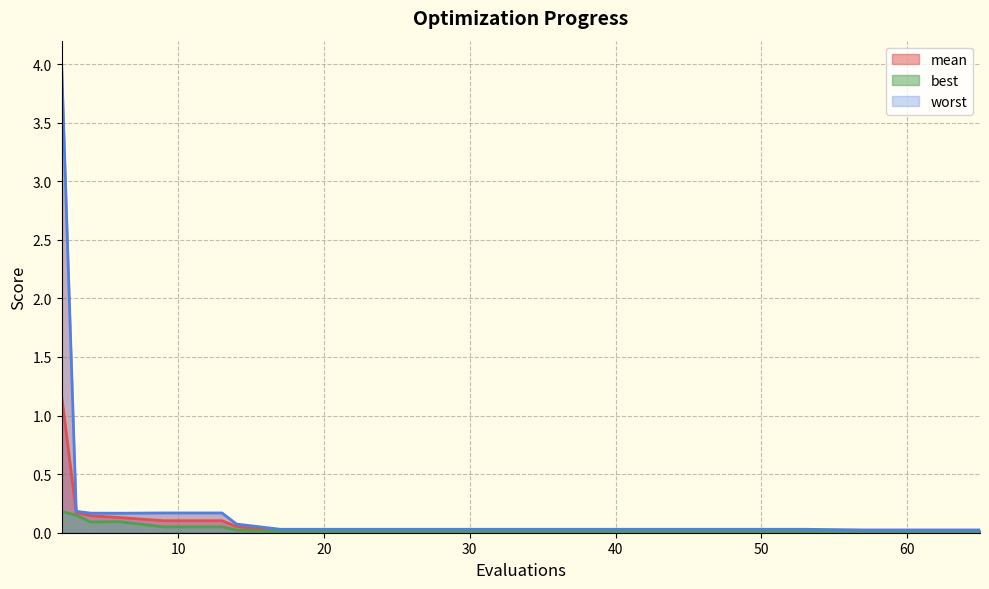

What is the sum of all mean (line) values?

2.1